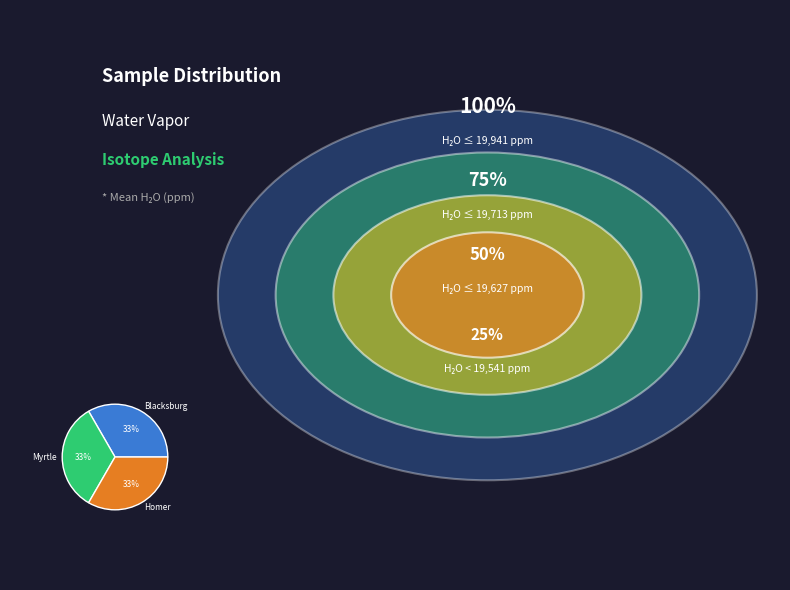

What is the ratio of the value at Myrtle to the value at Homer?

1.0